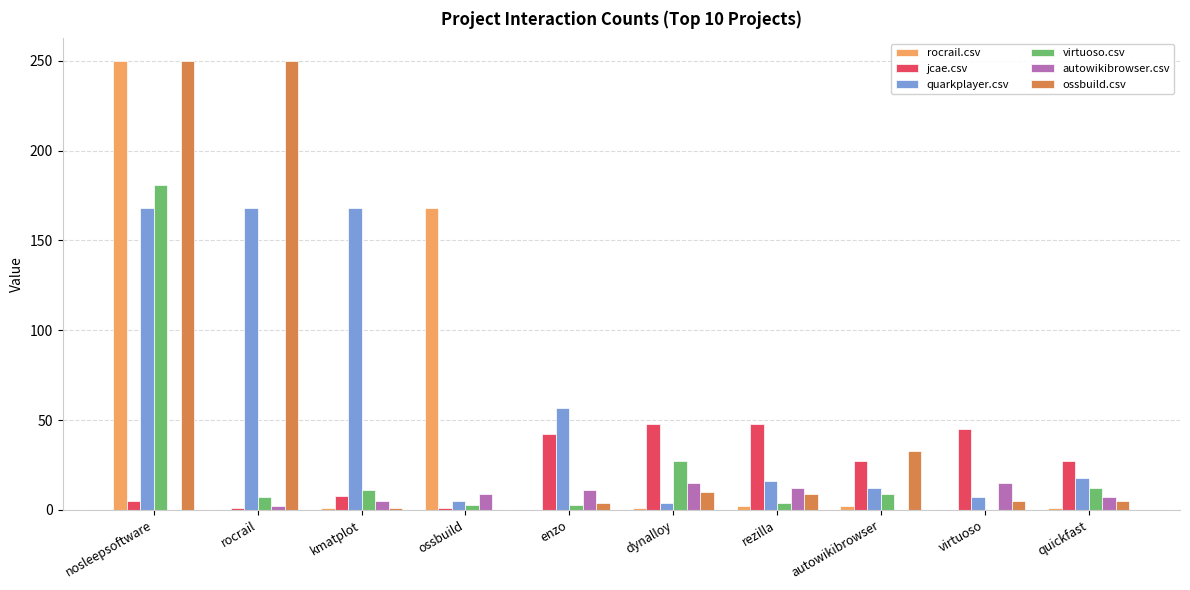

Which series changed the most between rocrail and virtuoso?

ossbuild.csv